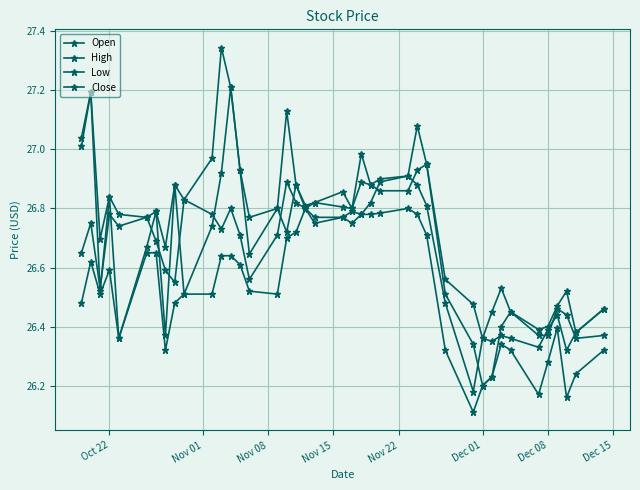

What is the difference between the second highest and minimum values in the Close series?

0.7